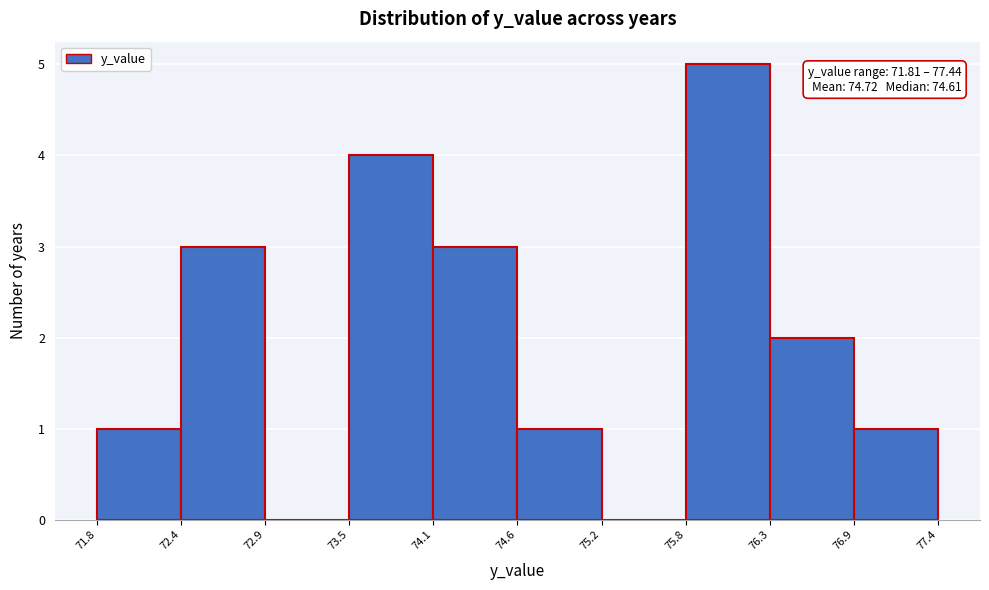

Over which range of the x-axis is the bar tallest?

75.8 to 76.3